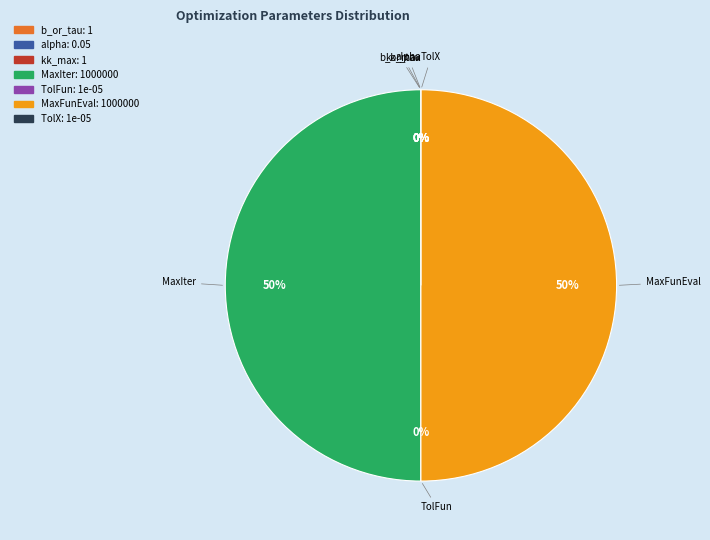

How many slices are in this pie chart?

7